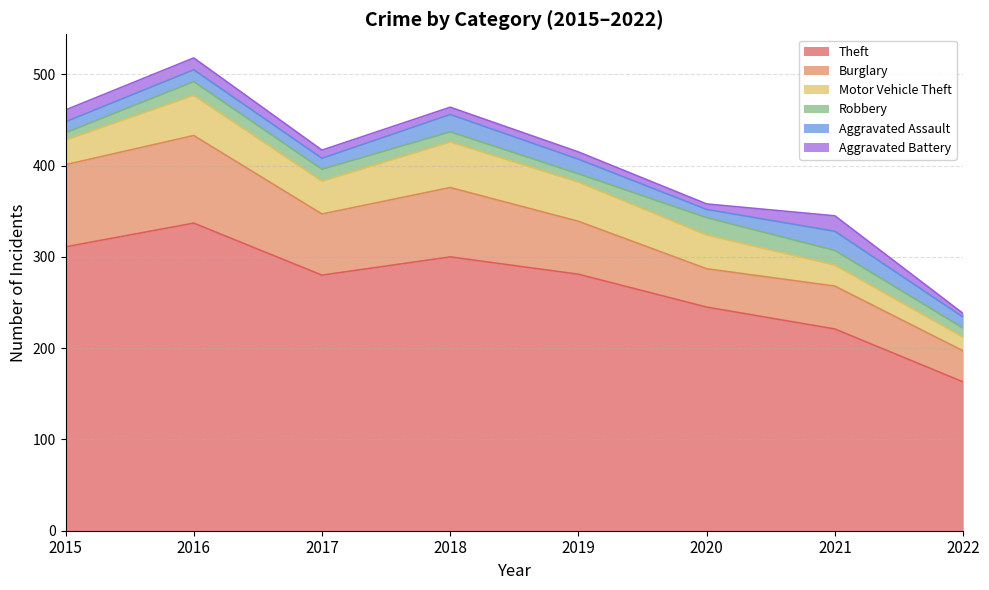

Is it true that Motor Vehicle Theft equals 23 at 2021?

True